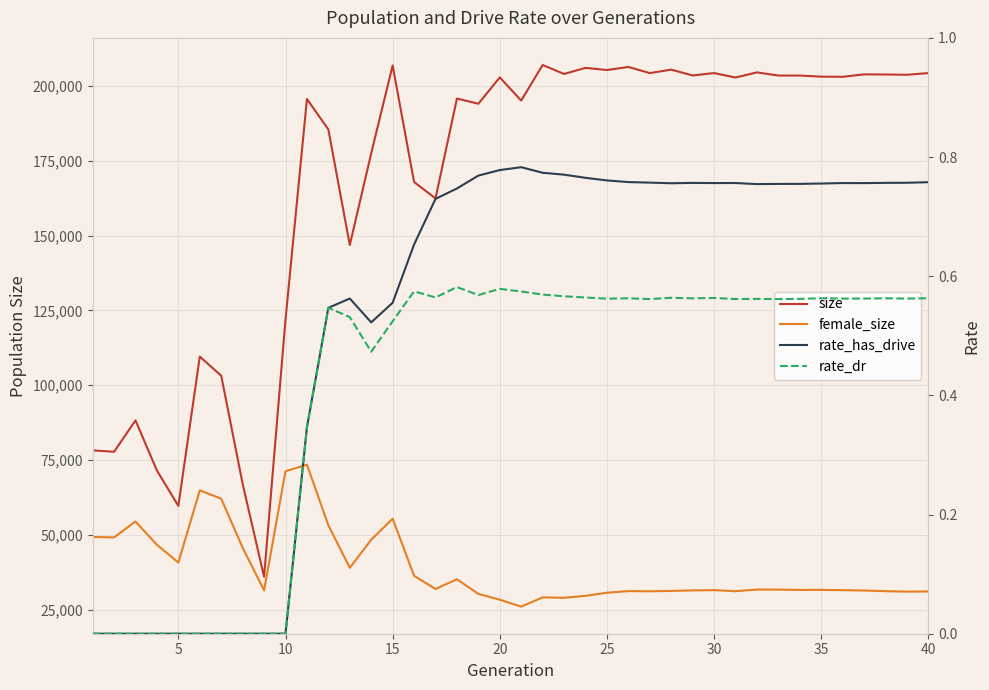

True or false: size and female_size cross at least once.

False